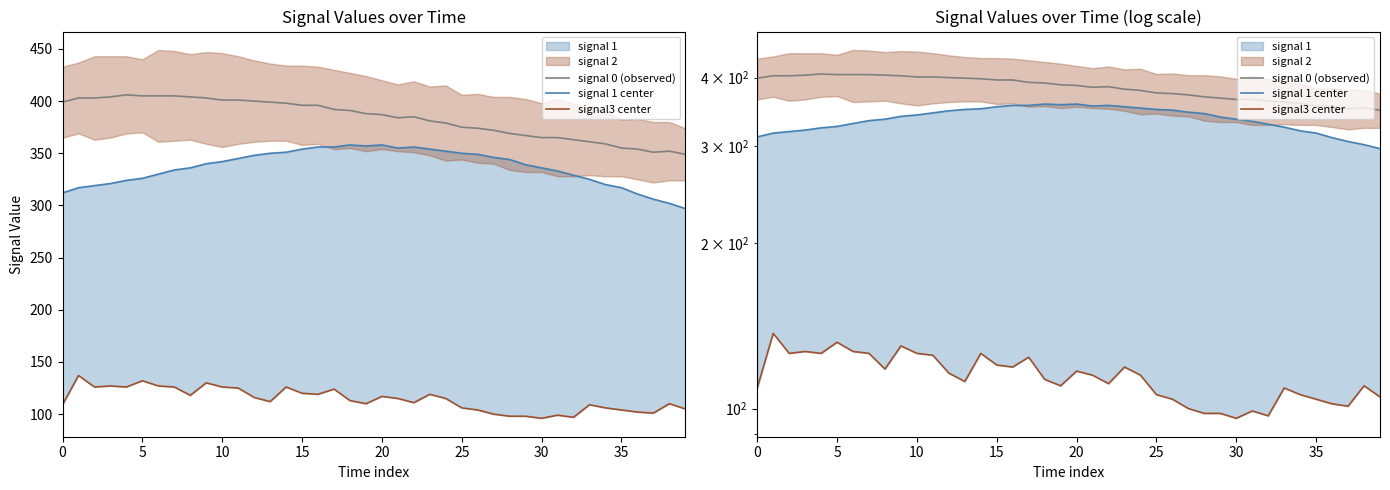

In signal 0 (observed), how many points are lower than both neighbors (excluding endpoints)?

2